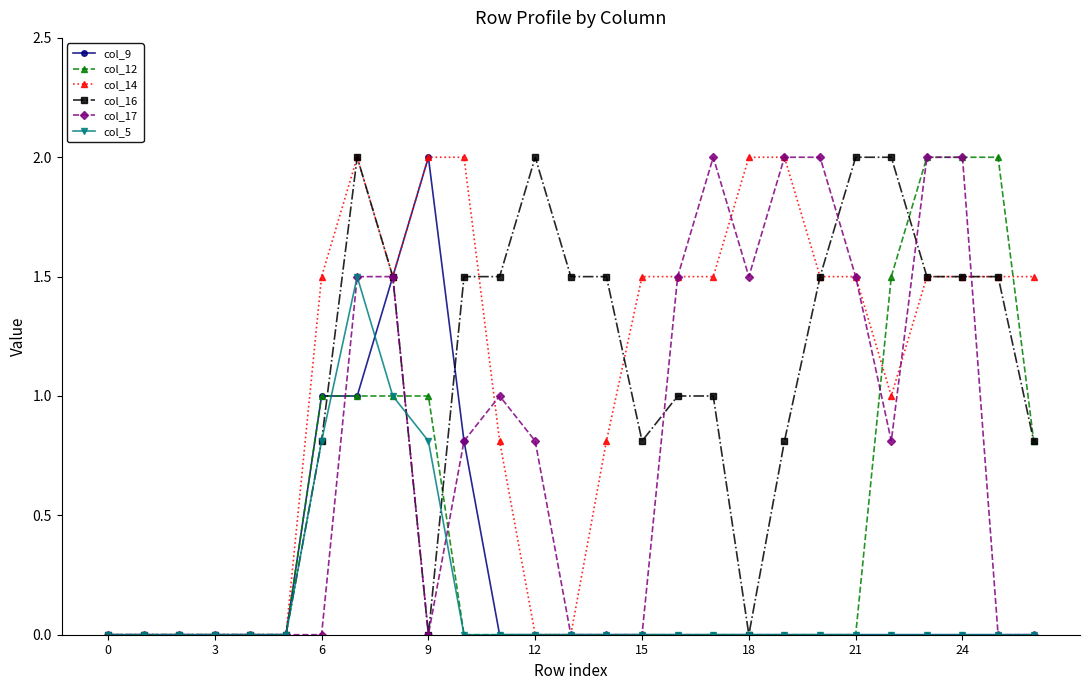

What is the maximum value for col_5?

1.5